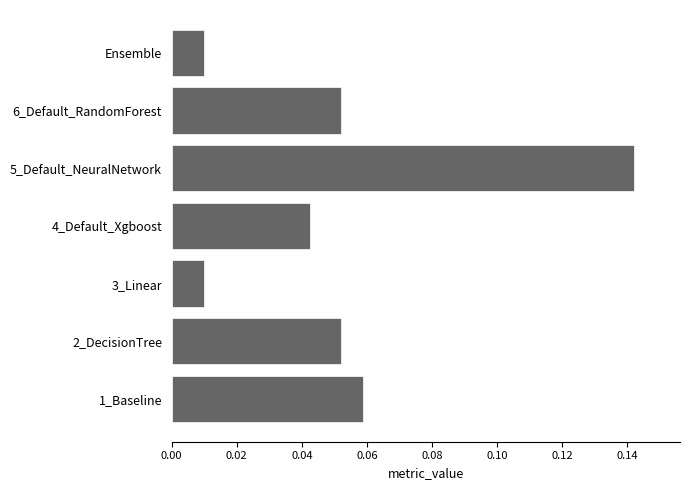

What is the sum of all values?

0.4